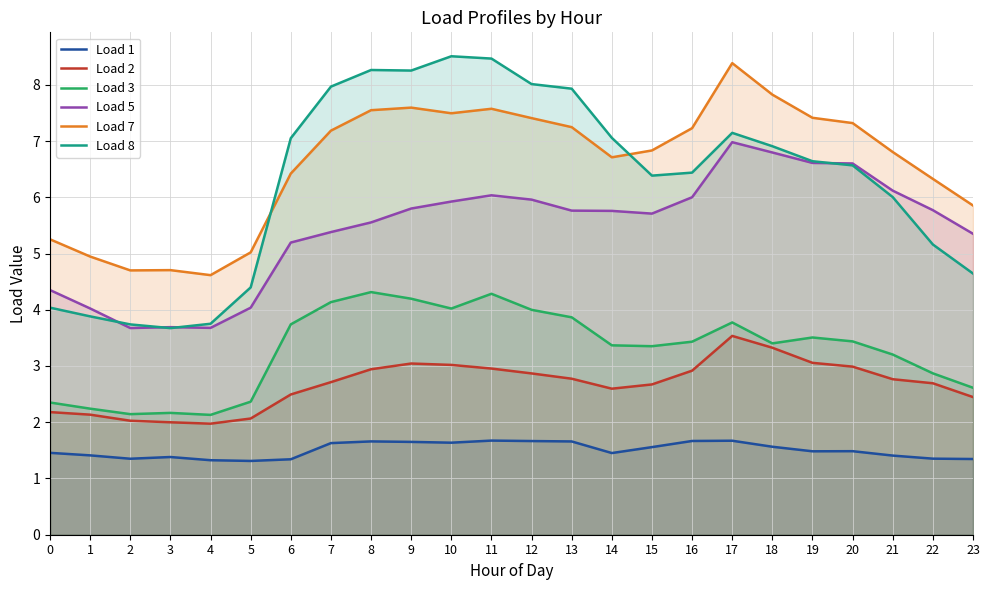

How many interior local valleys does the Load 7 series have?

4